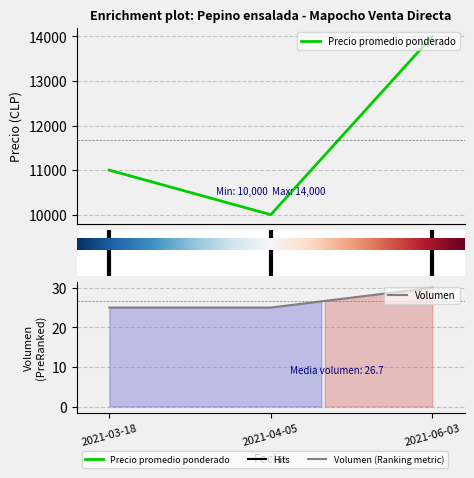

Where does the Precio promedio ponderado series first go above 11000?

2021-06-03